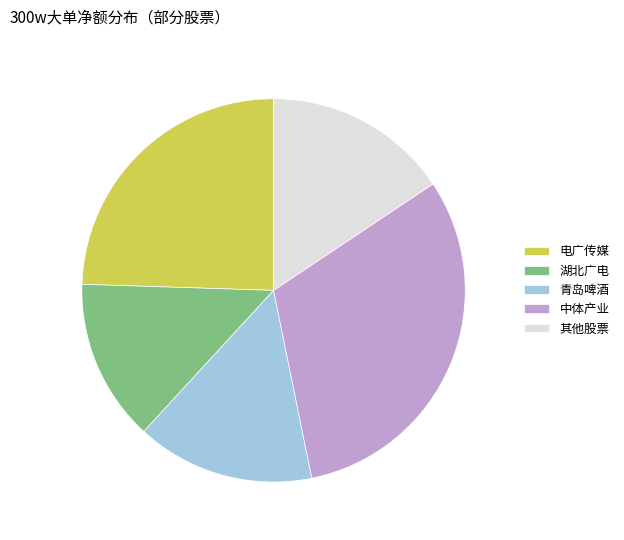

Is 其他股票 the majority of the pie?

No